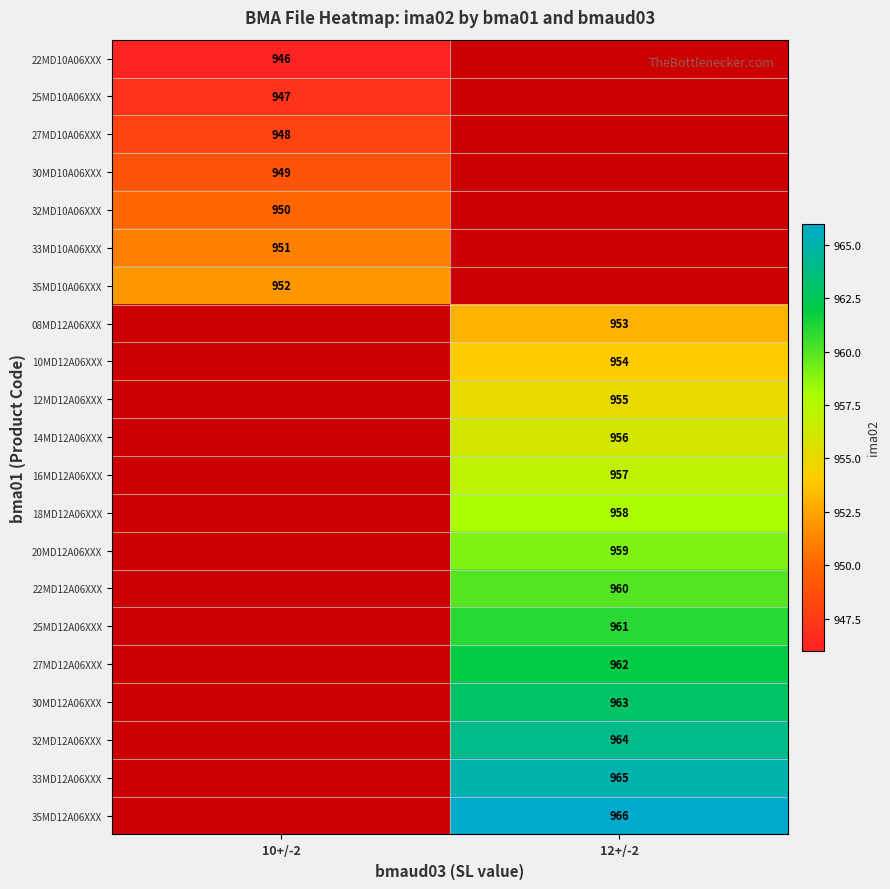

At how many categories does at least one series exceed 946?

2